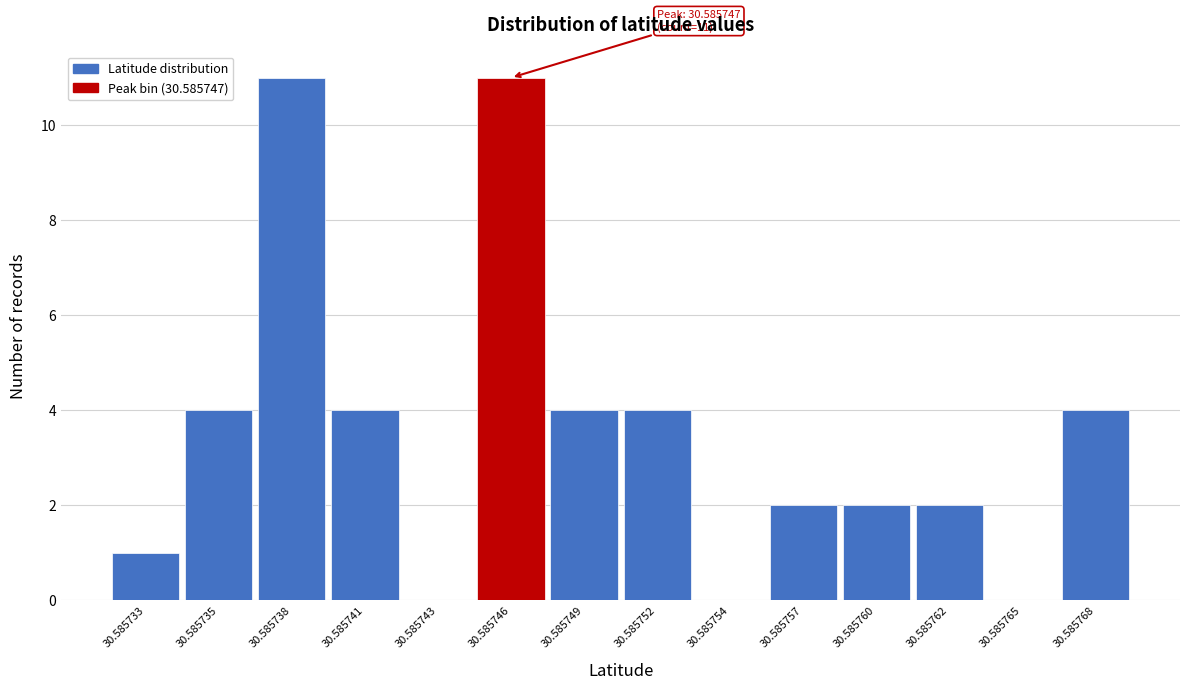

Reading right to left, extract all data points from this chart.

30.585768=4	30.585765=0	30.585762=2	30.585760=2	30.585757=2	30.585754=0	30.585752=4	30.585749=4	30.585746=11	30.585743=0	30.585741=4	30.585738=11	30.585735=4	30.585733=1